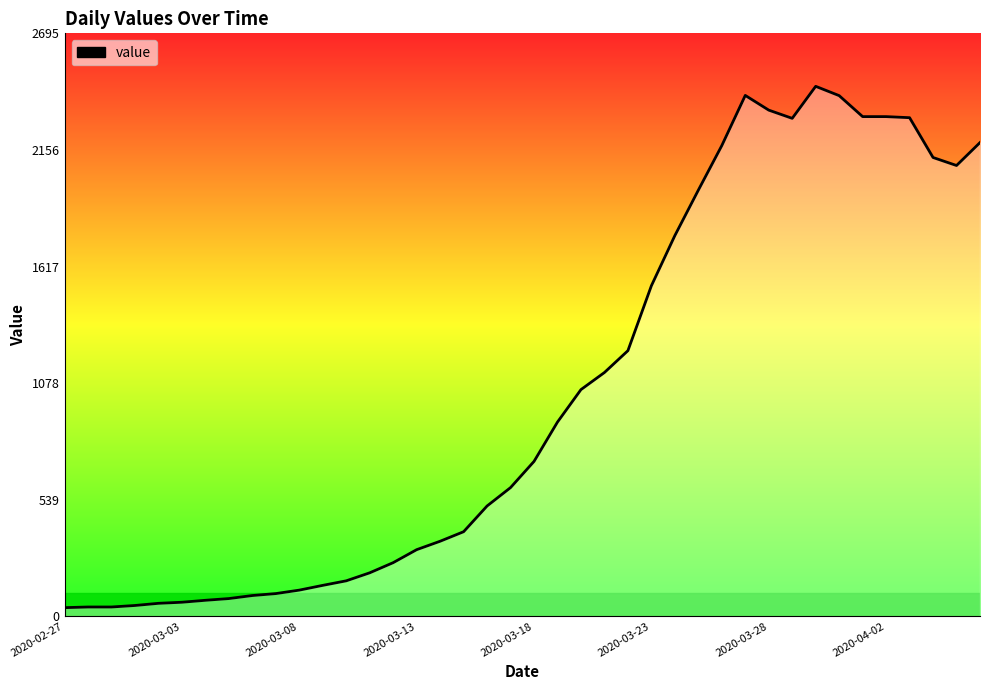

What is the maximum value shown in the chart?

2450